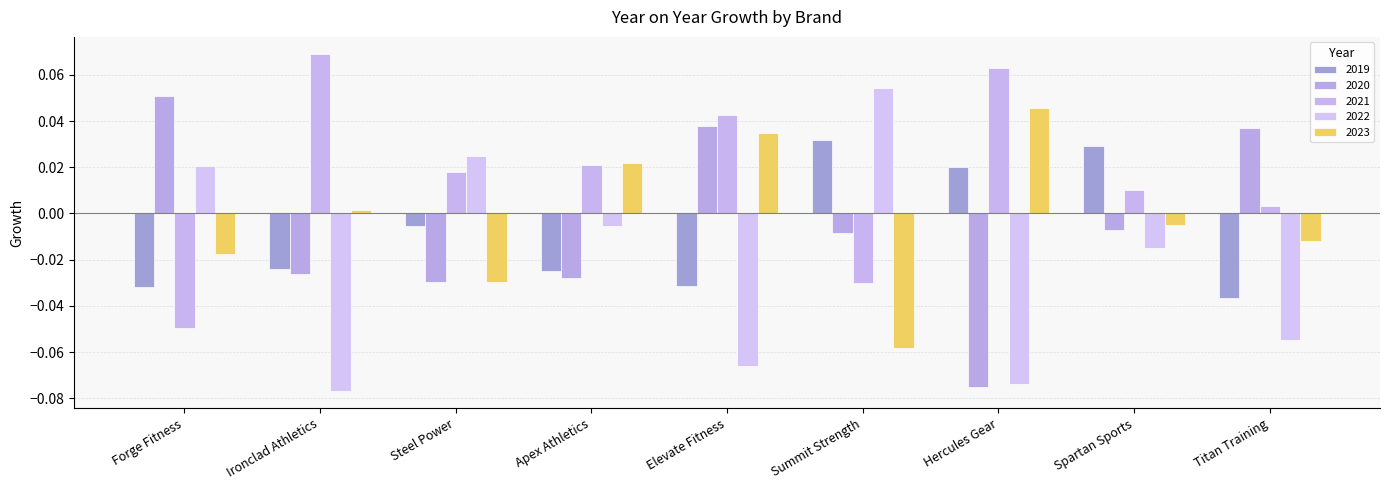

Is the value of 2021 at Ironclad Athletics greater than the value of 2020 at Ironclad Athletics?

Yes